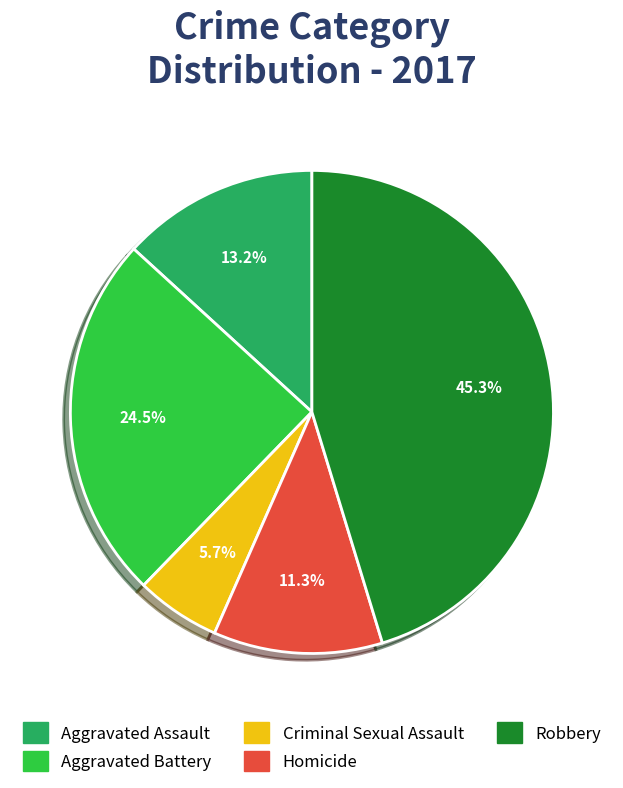

Approximately how many times larger is the value at Aggravated Assault compared to Aggravated Battery?

0.5